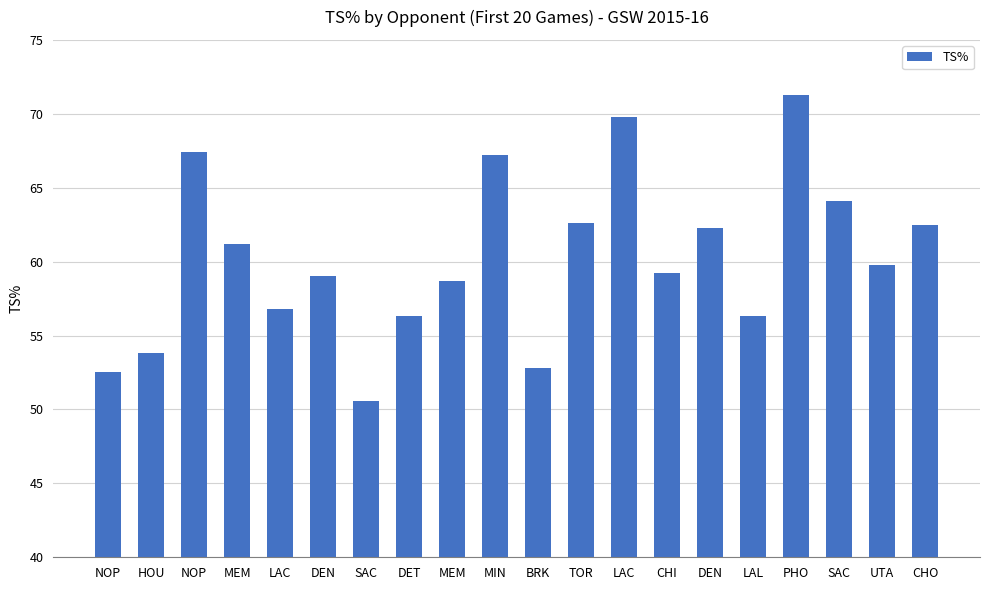

What is the label of the 1st bar from the right?

CHO